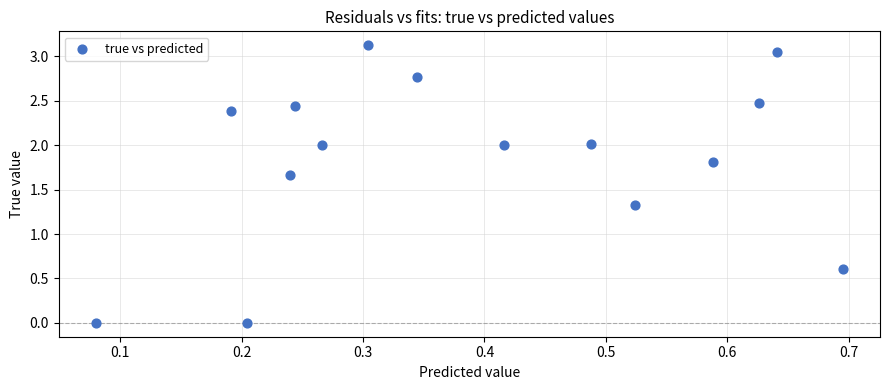

What is the range of X values (max minus min)?

0.6